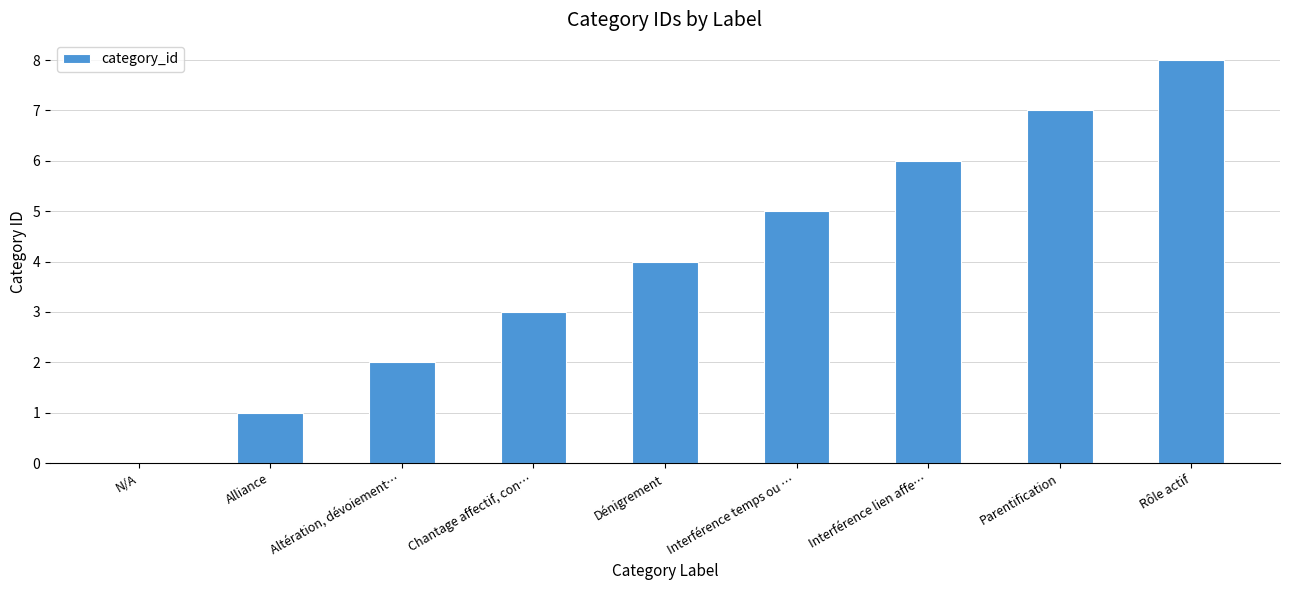

What is the sum of all values?

36